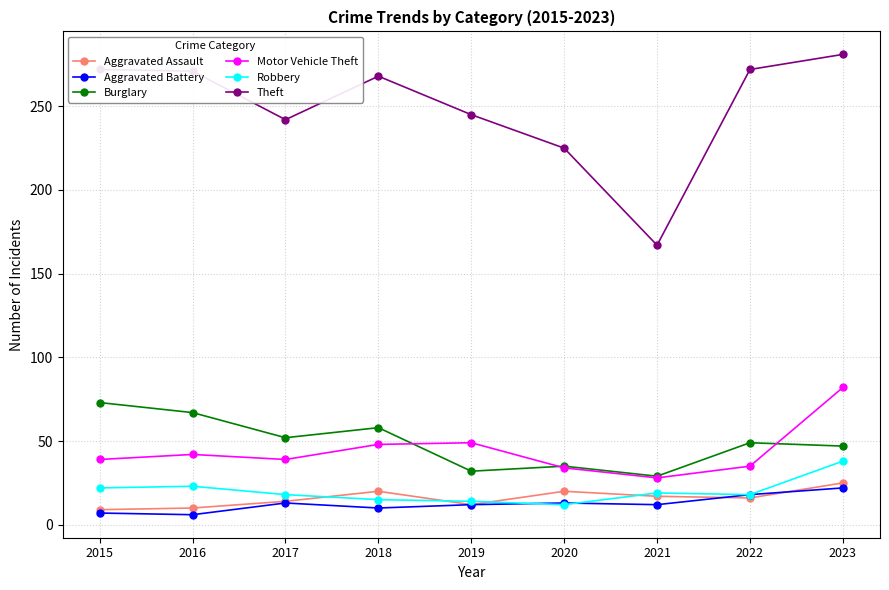

Which series has the largest total across all categories?

Theft